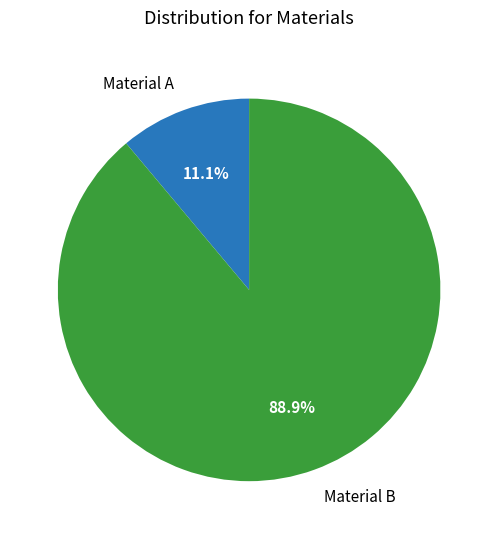

What is the smallest slice in the pie chart?

Material A